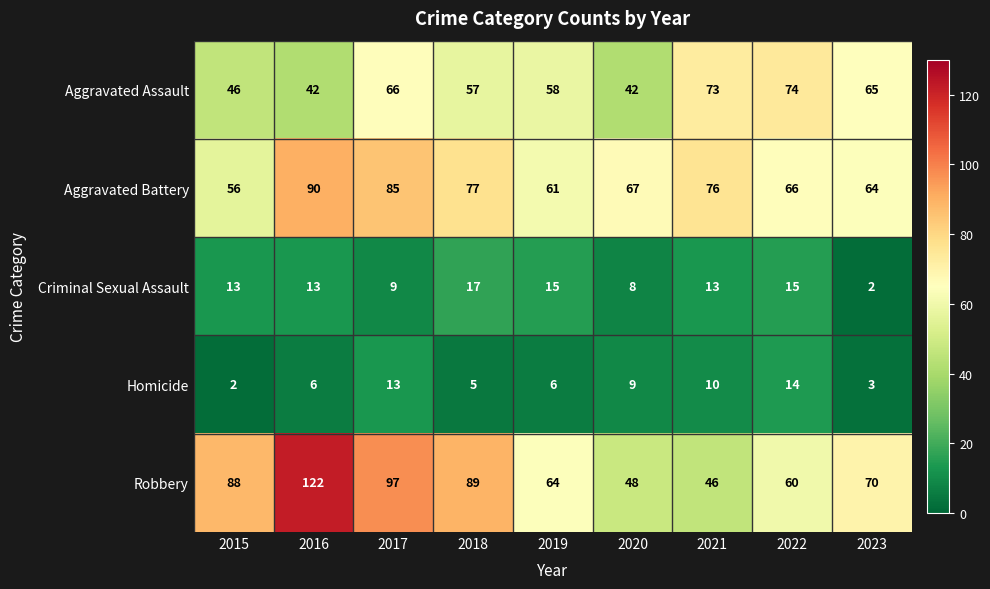

Which series has the largest range (max minus min)?

Robbery